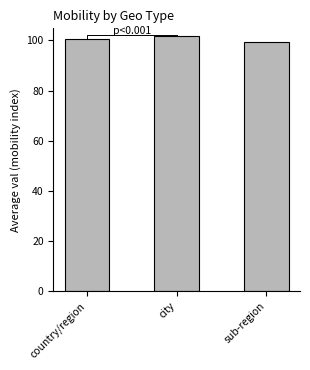

Where is the data nearest to the value 100?

sub-region